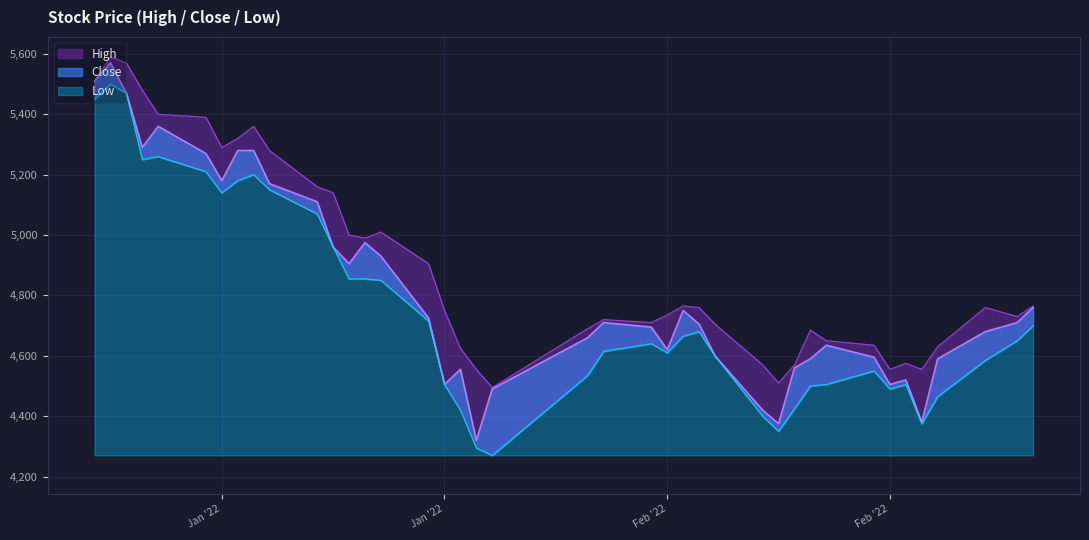

At which label does Low first exceed 4650?

Jan '22